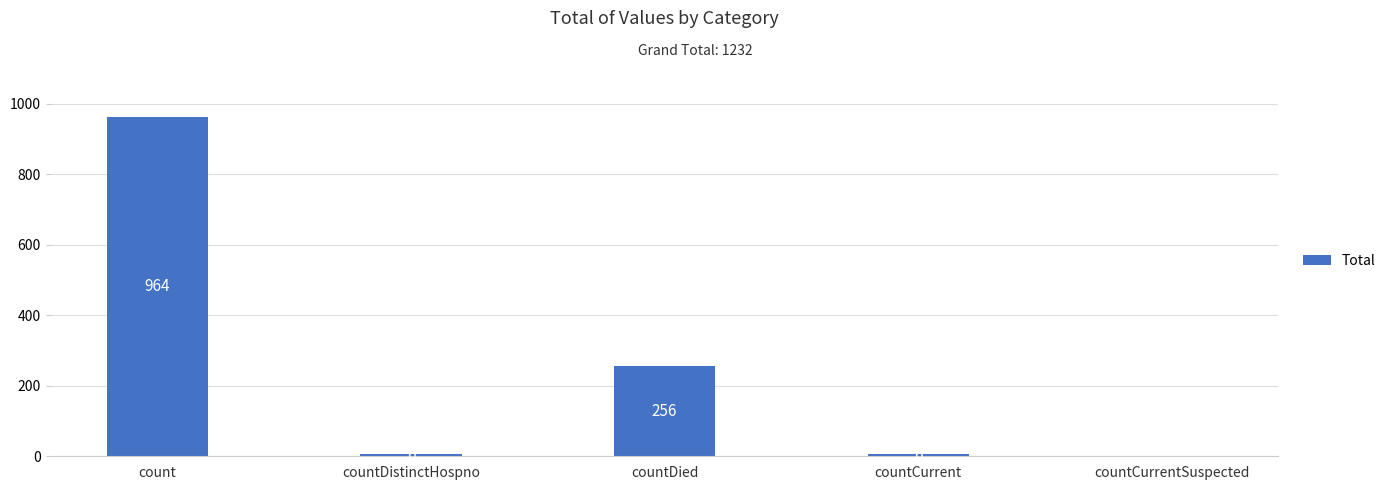

What is the ratio of the value at countDied to the value at countCurrent?

42.7